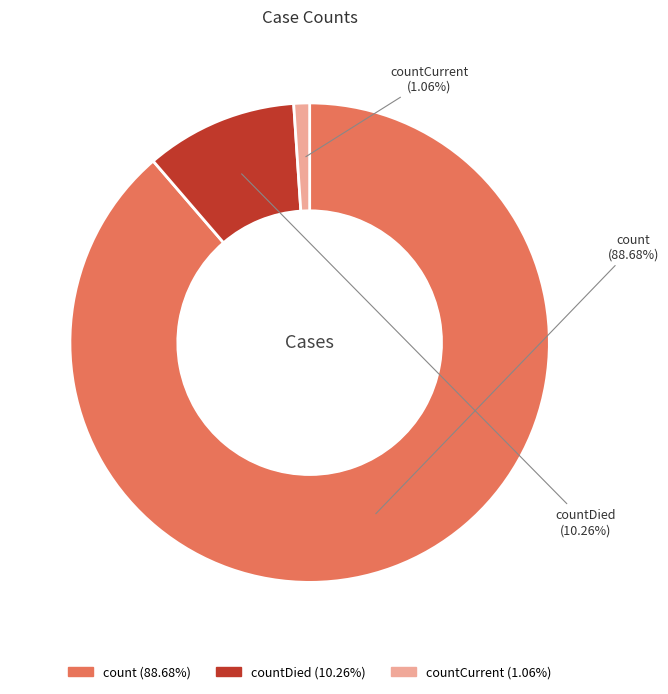

Is there a majority slice in this chart?

Yes